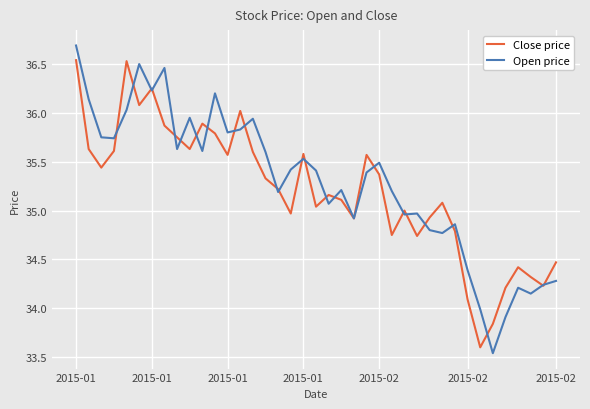

How many series are shown in this chart?

2